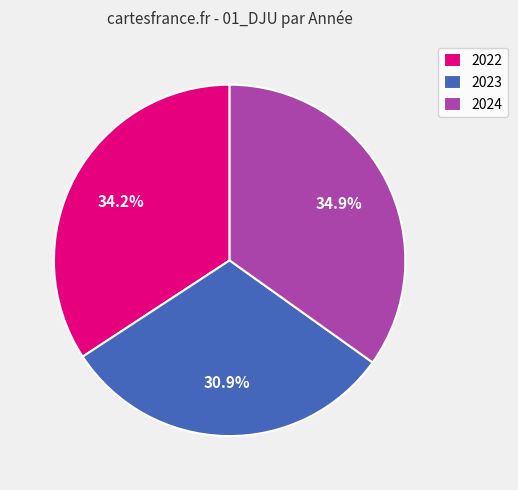

Rank the categories by value from highest to lowest.

2024, 2022, 2023